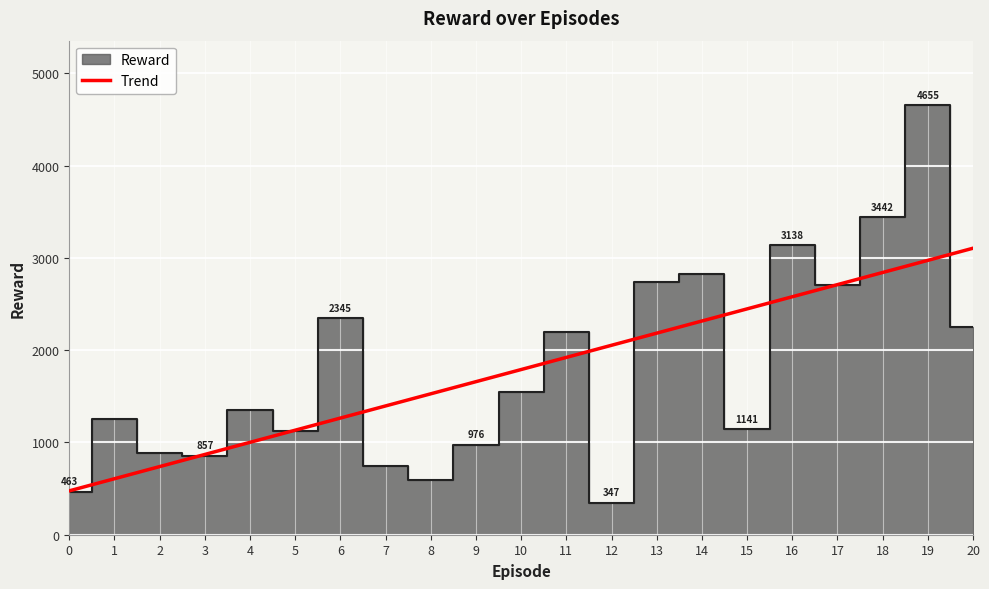

What is the difference between the values at 19 and 6?

2310.4